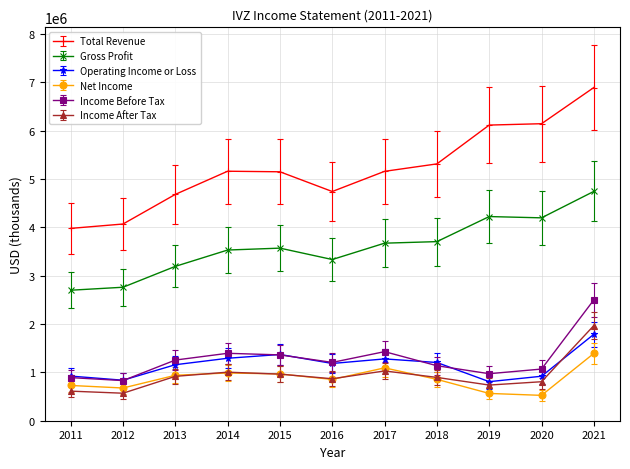

What is the total value across all series at 2013?

12149500